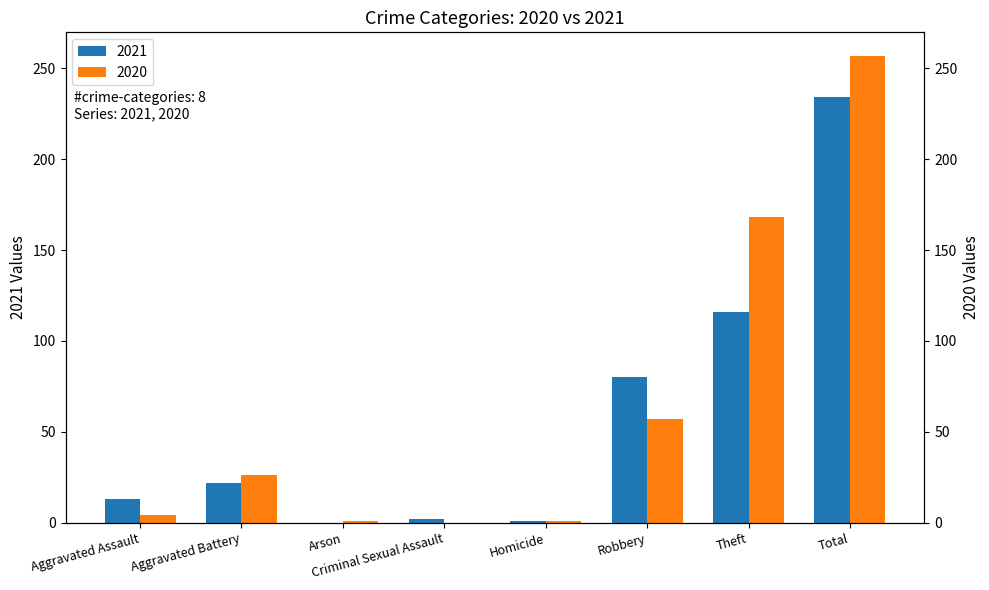

What is the average value of the 2020 series?

64